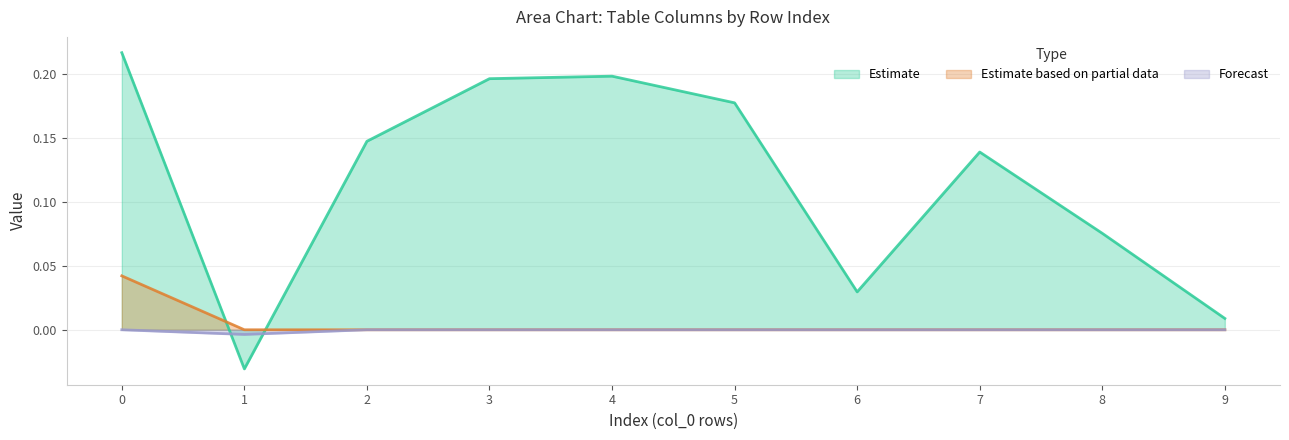

True or false: Estimate based on partial data and Forecast cross at least once.

False